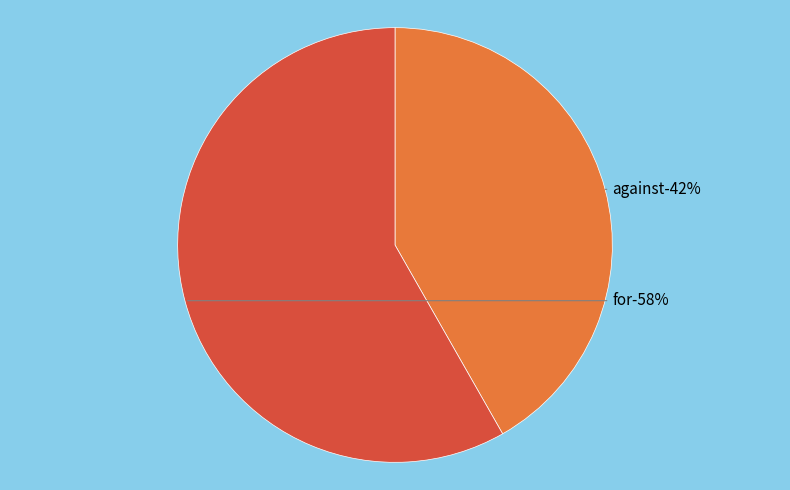

To the nearest percent, what percentage of the pie is against?

42%